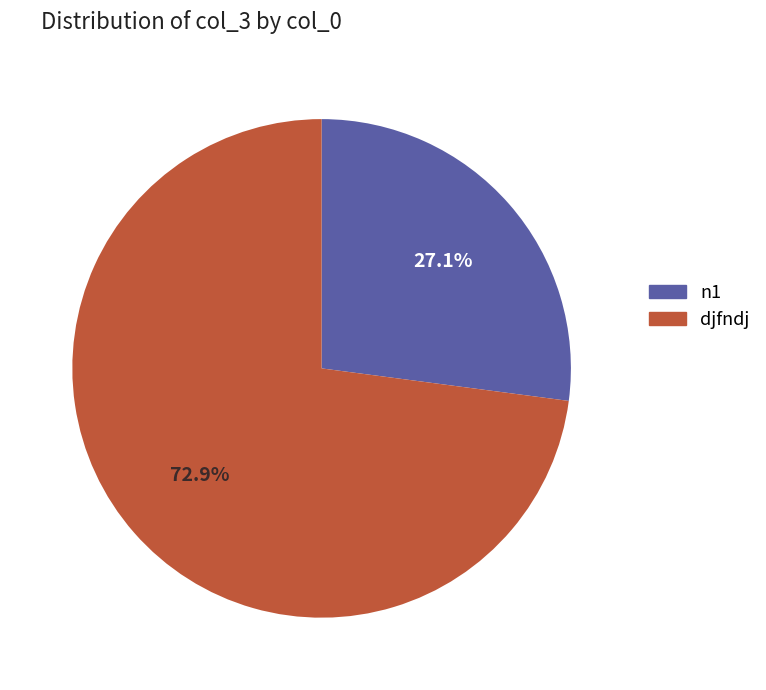

Which slice is the largest?

djfndj